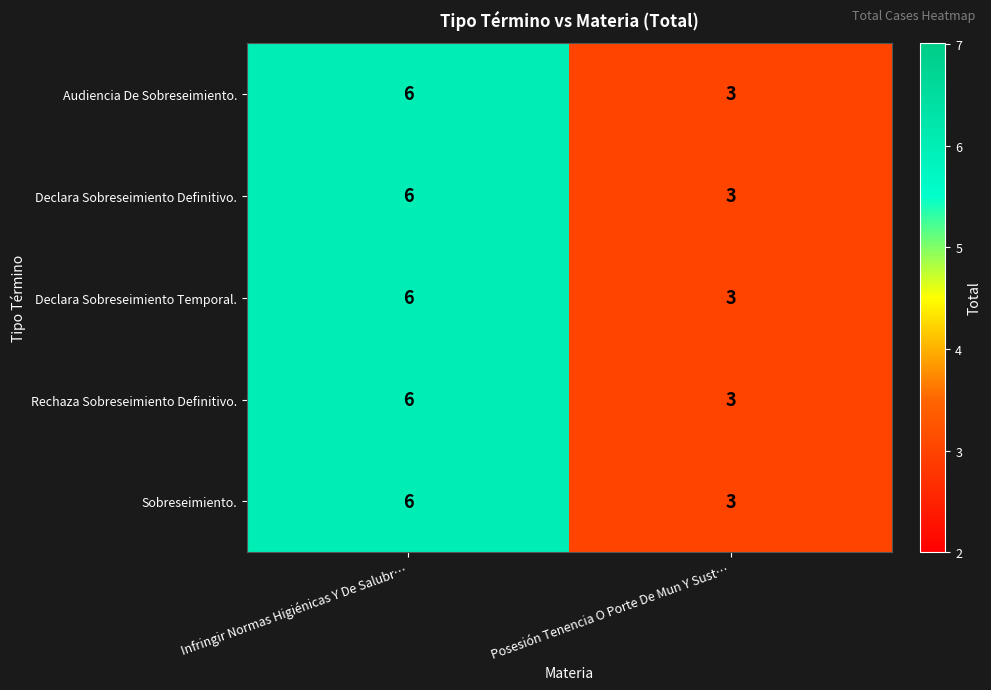

Reading left to right, extract all data points from this chart.

Audiencia De Sobreseimiento.: Infringir Normas Higiénicas Y De Salubr…=6	Posesión Tenencia O Porte De Mun Y Sust…=3
Declara Sobreseimiento Definitivo.: Infringir Normas Higiénicas Y De Salubr…=6	Posesión Tenencia O Porte De Mun Y Sust…=3
Declara Sobreseimiento Temporal.: Infringir Normas Higiénicas Y De Salubr…=6	Posesión Tenencia O Porte De Mun Y Sust…=3
Rechaza Sobreseimiento Definitivo.: Infringir Normas Higiénicas Y De Salubr…=6	Posesión Tenencia O Porte De Mun Y Sust…=3
Sobreseimiento.: Infringir Normas Higiénicas Y De Salubr…=6	Posesión Tenencia O Porte De Mun Y Sust…=3